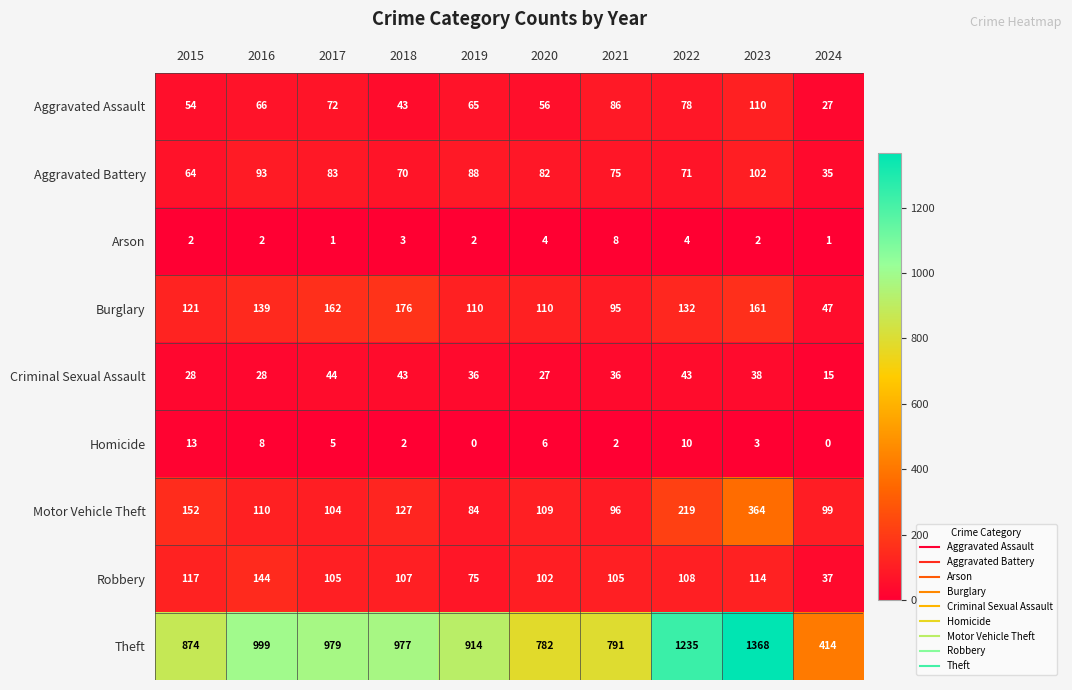

The Motor Vehicle Theft series shows 84 at 2019. True or false?

True